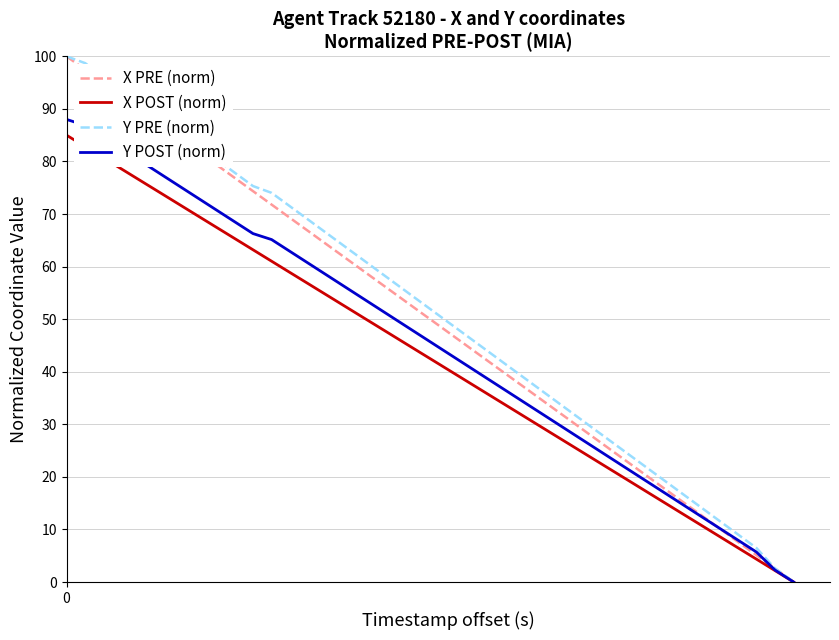

What is the maximum value for X POST (norm)?

85.0